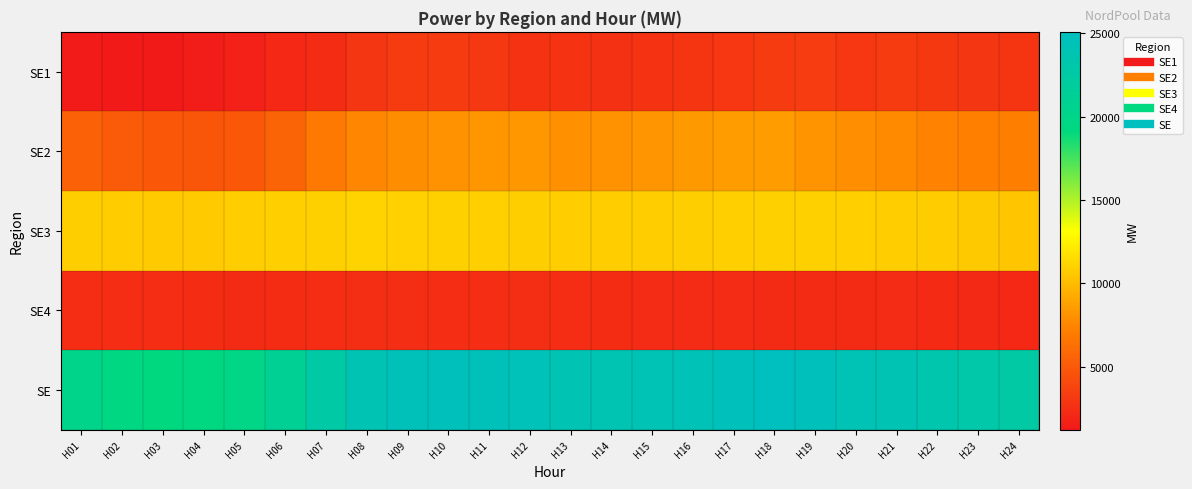

At which category is the sum across all series the highest?

H18